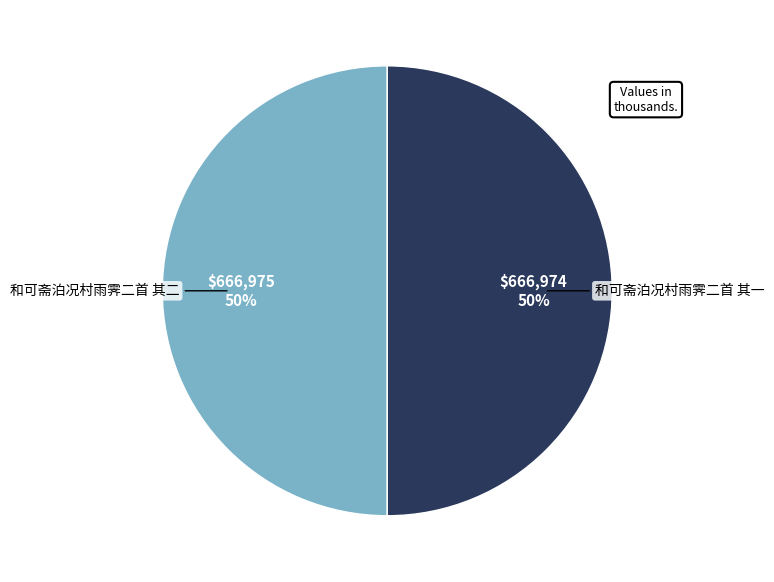

What is the ratio of the value at 和可斋泊况村雨霁二首 其二 to the value at 和可斋泊况村雨霁二首 其一?

1.0